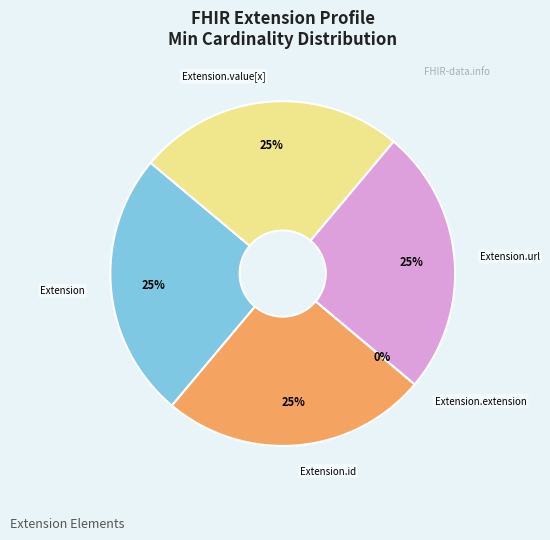

What portion of the pie excludes Extension?

75.0%